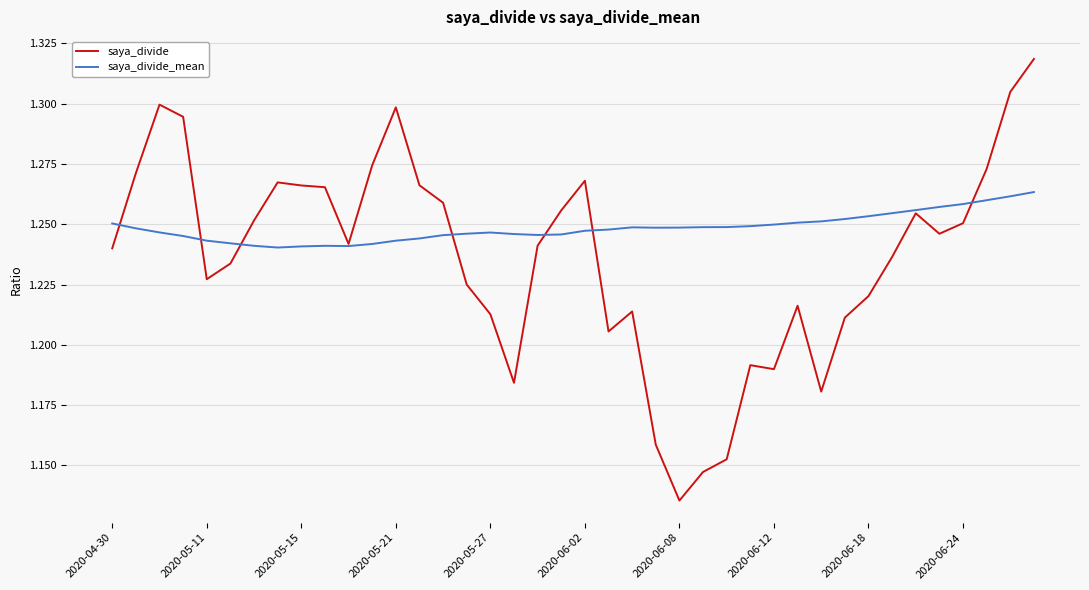

Which series has the largest total across all categories?

saya_divide_mean